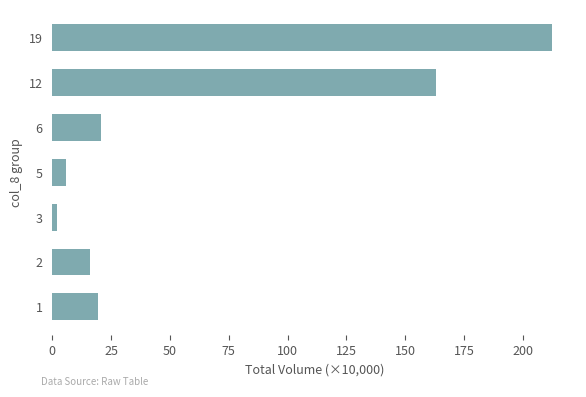

How many distinct data groups are displayed?

1